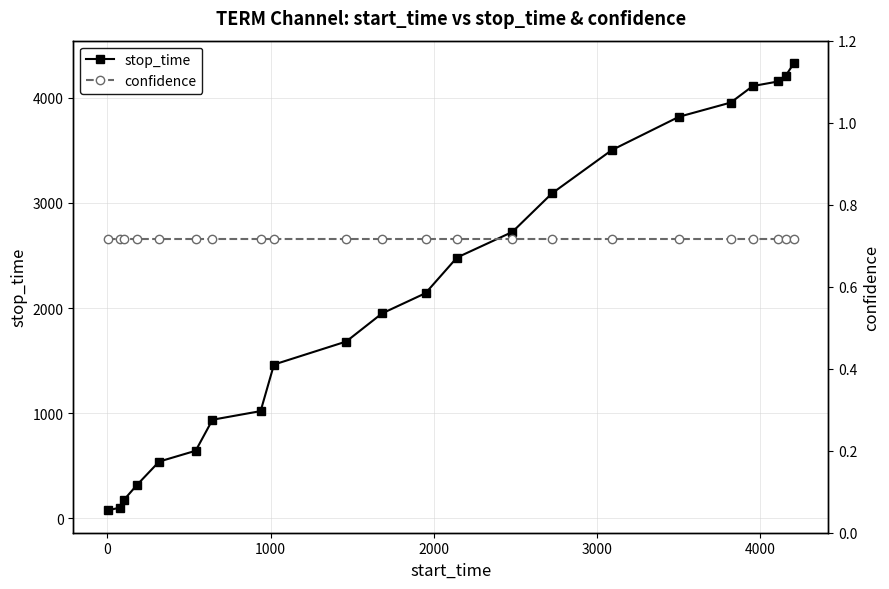

True or false: stop_time and confidence intersect in this chart.

False